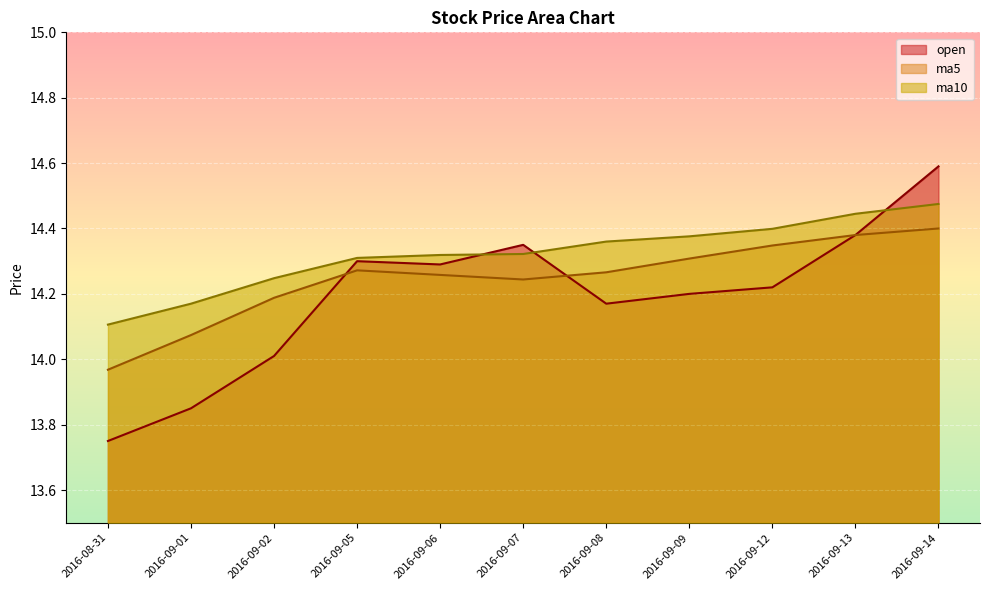

Where is the first local minimum for ma5?

2016-09-07